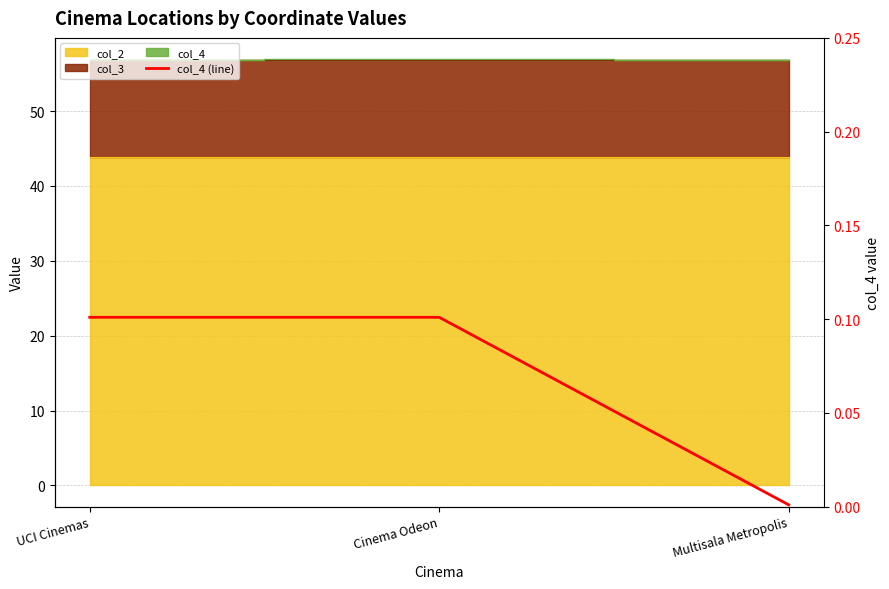

What position from the right is Multisala Metropolis?

1